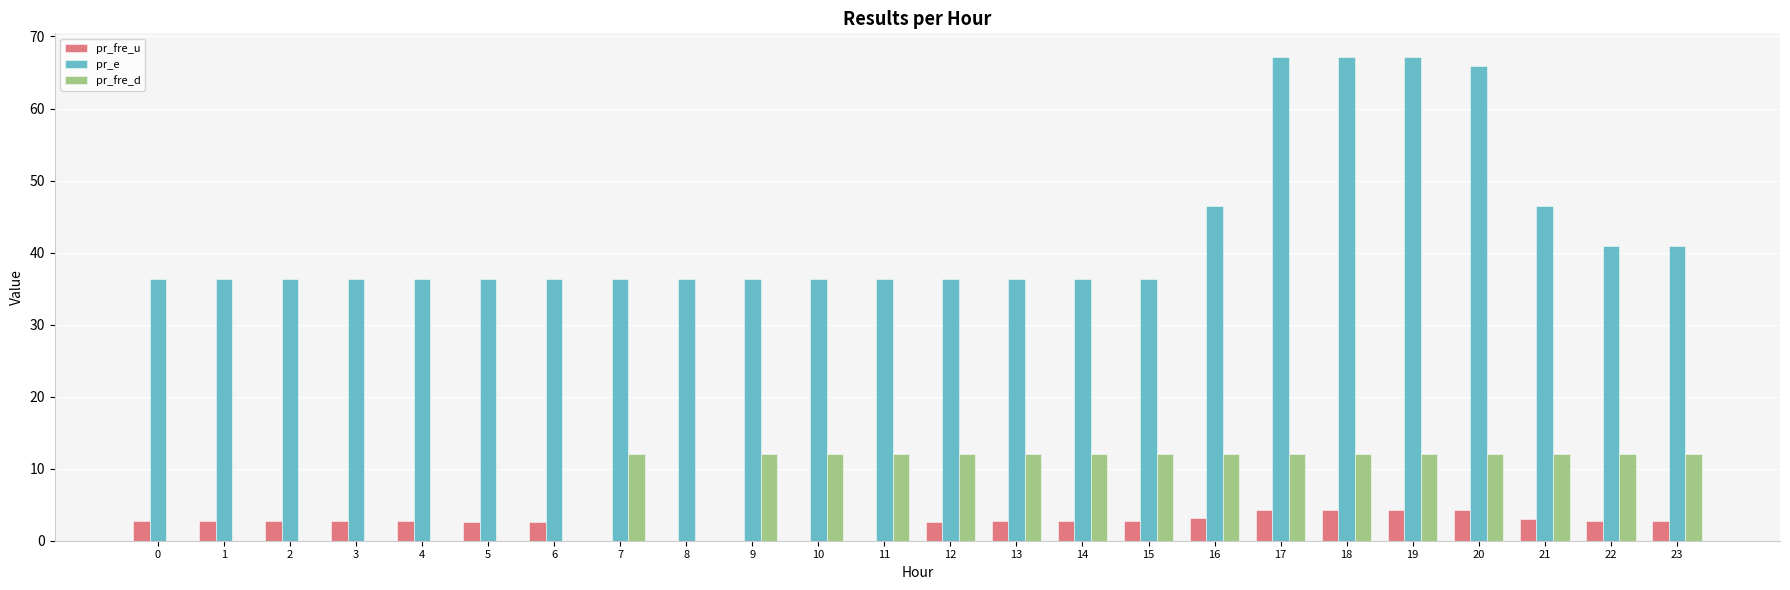

What is the sum of all pr_fre_d values?

192.0